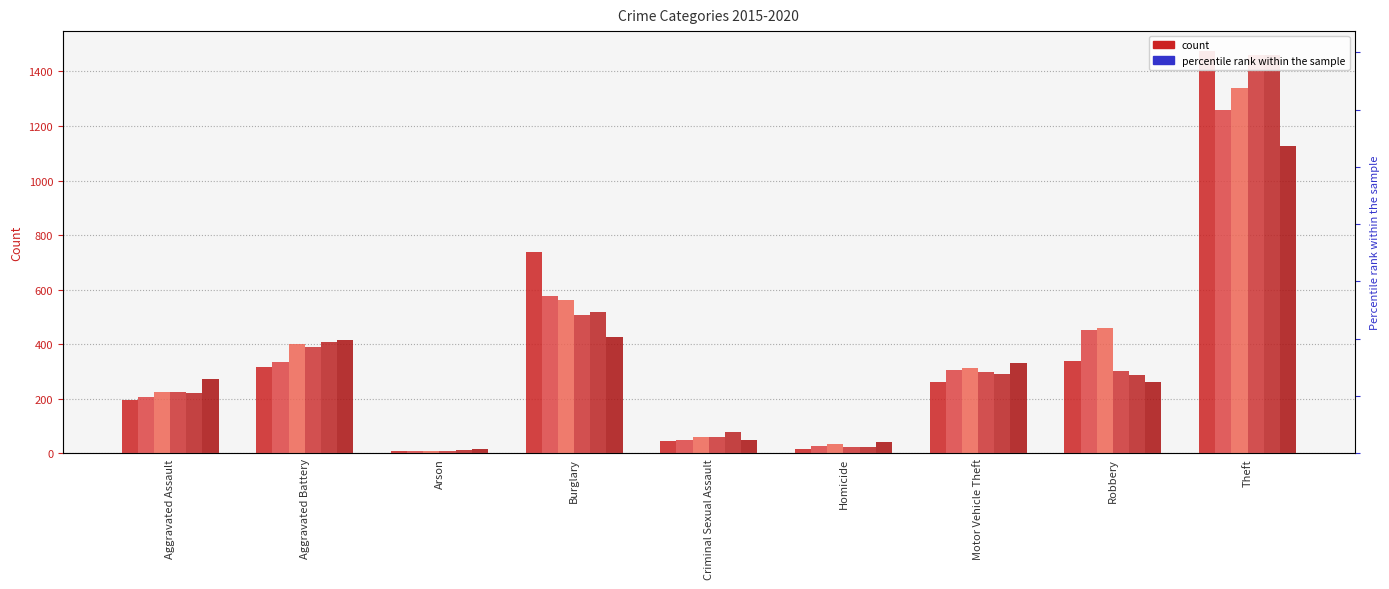

At which label is 2020 closest to 571?

Burglary